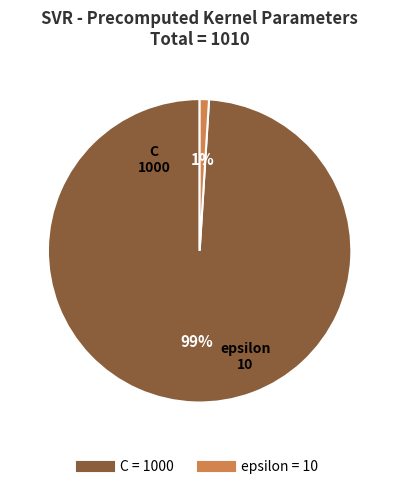

To the nearest percent, what percentage of the pie is C?

99%